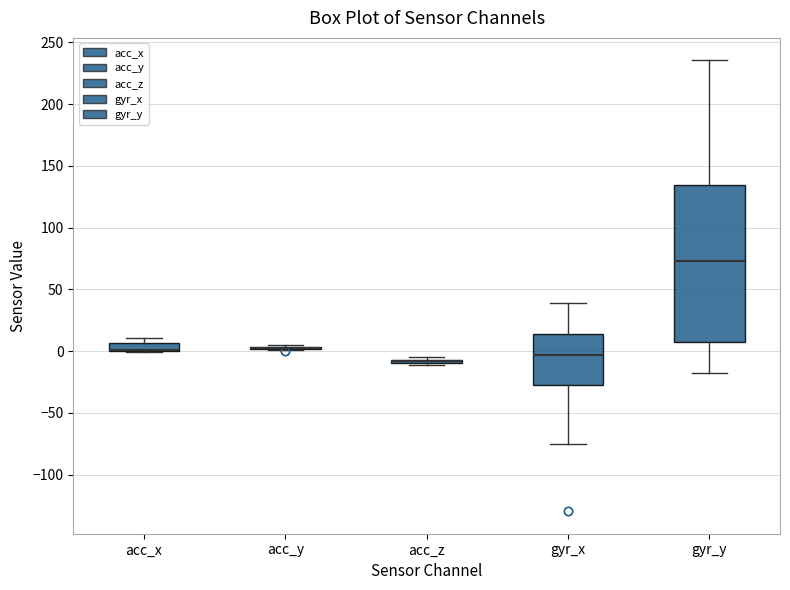

Comparing the boxes themselves (not the whiskers), which one is the tallest?

gyr_y